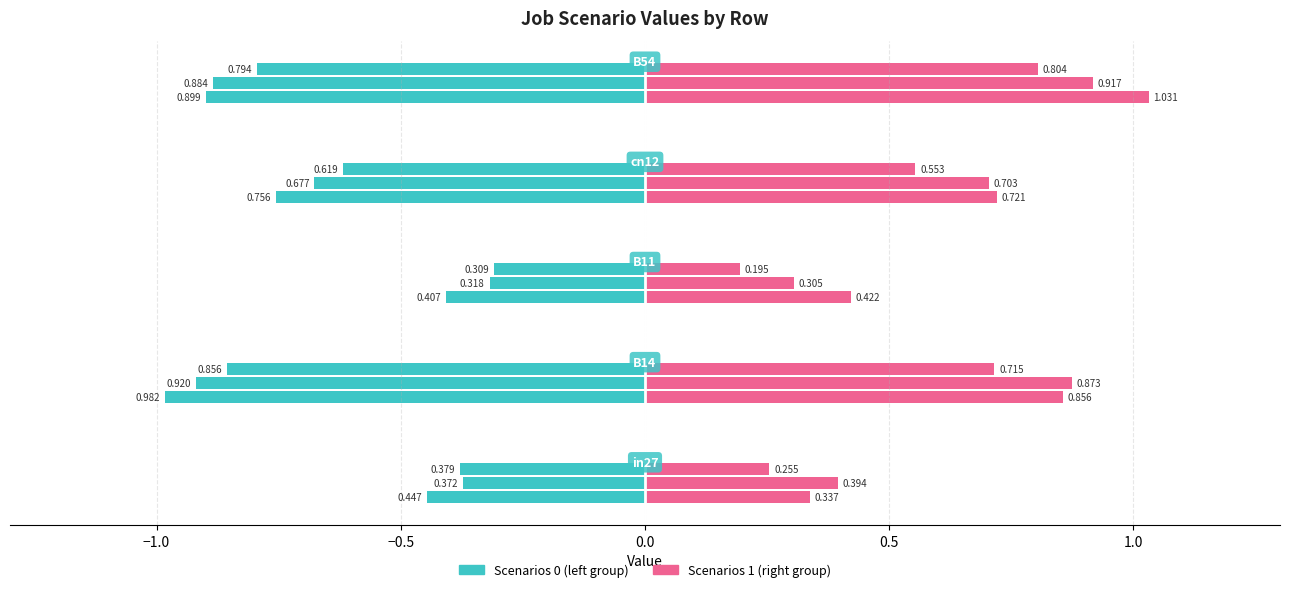

At which label does job172_scenario0_354 reach its minimum?

B11